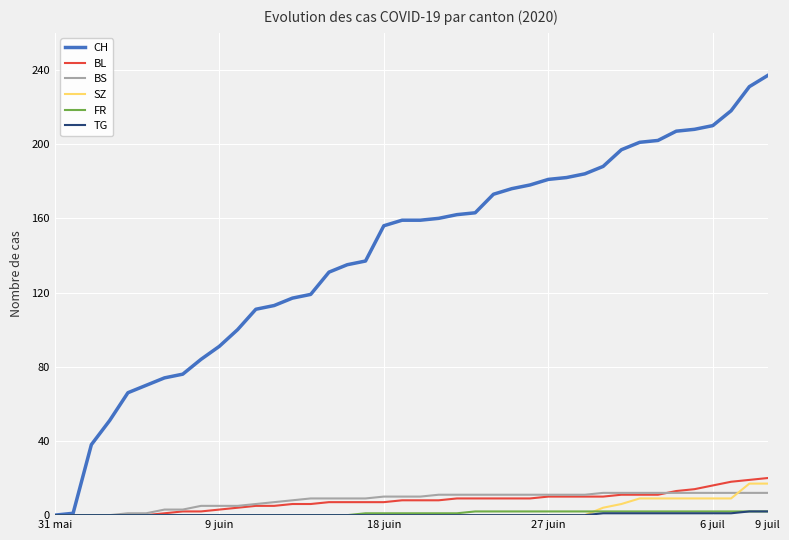

Does the chart display data point markers on the line(s)?

No